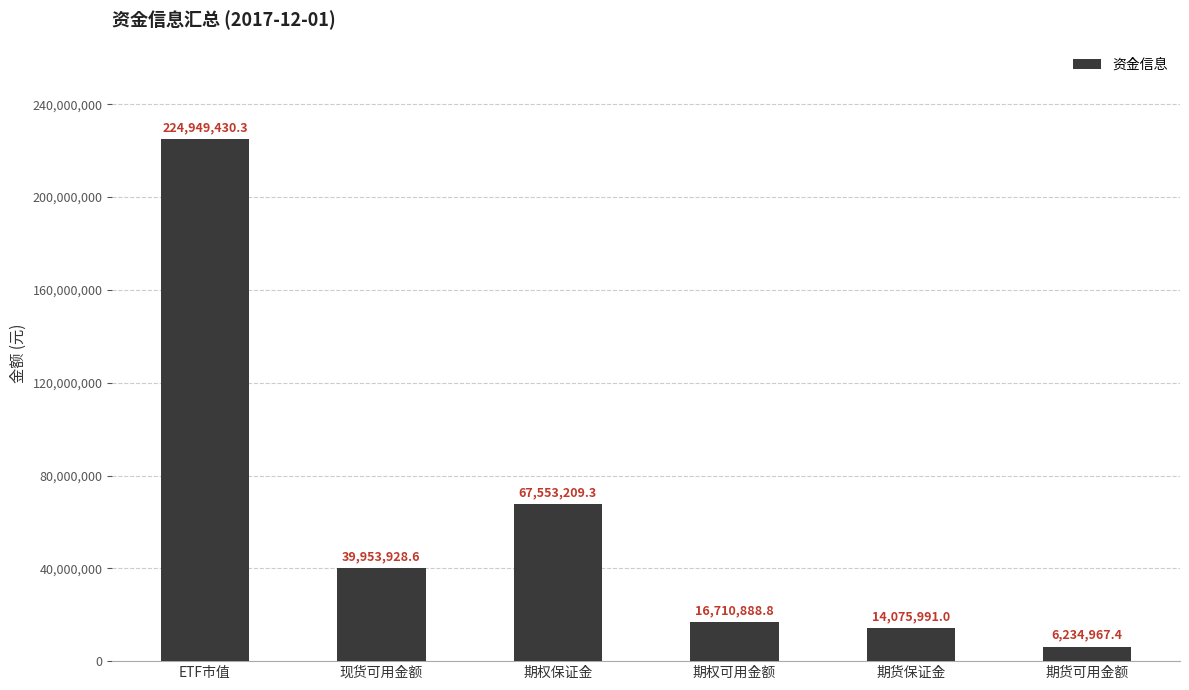

What is the minimum value shown in the chart?

6234967.4